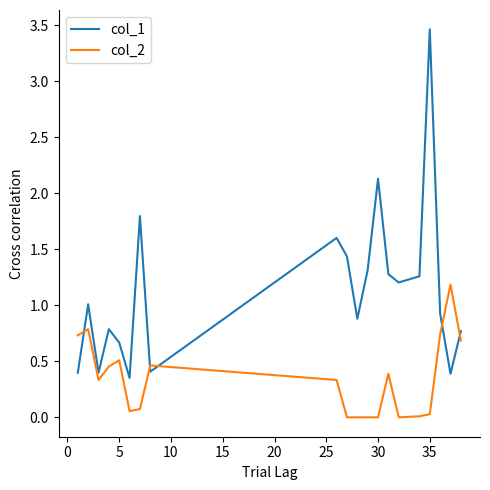

Which series ends up on top after the final intersection of col_1 and col_2?

col_1